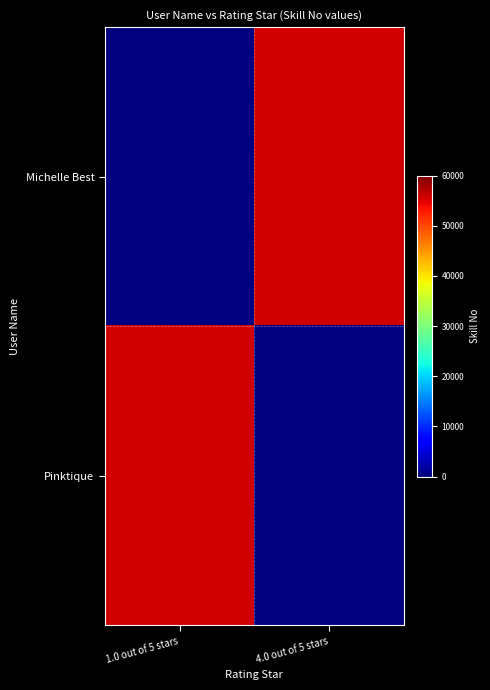

How many categories are shown in the chart?

2